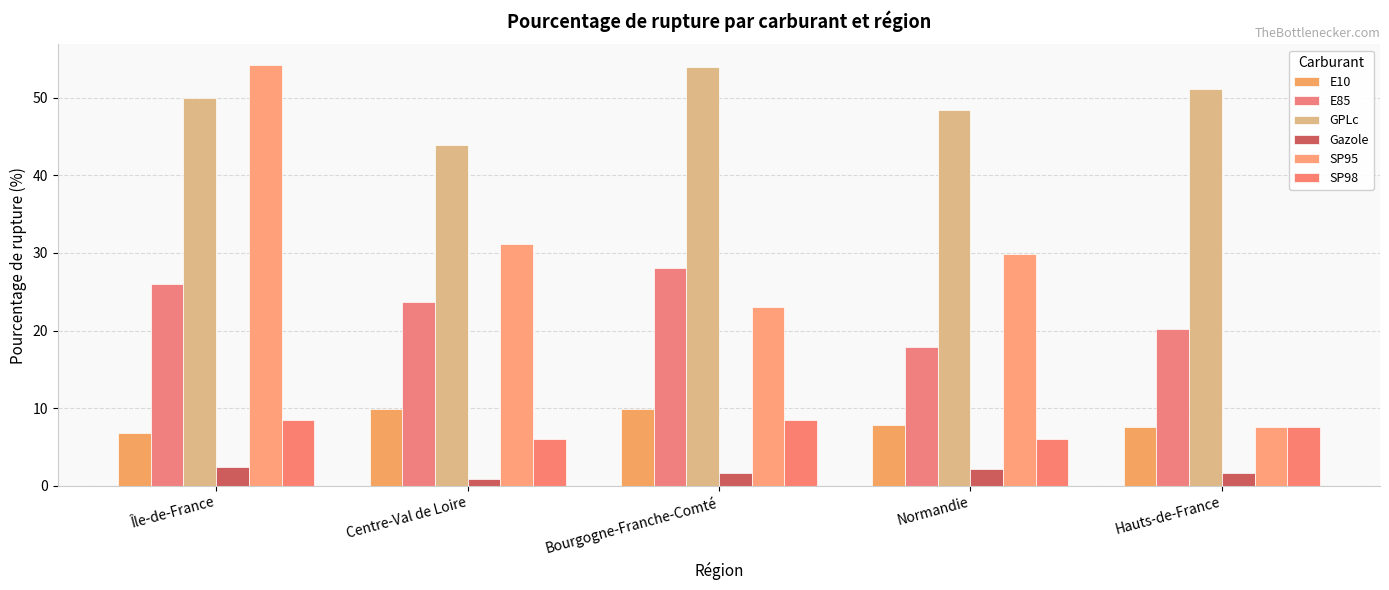

Which has a higher value, Île-de-France or Hauts-de-France?

Hauts-de-France